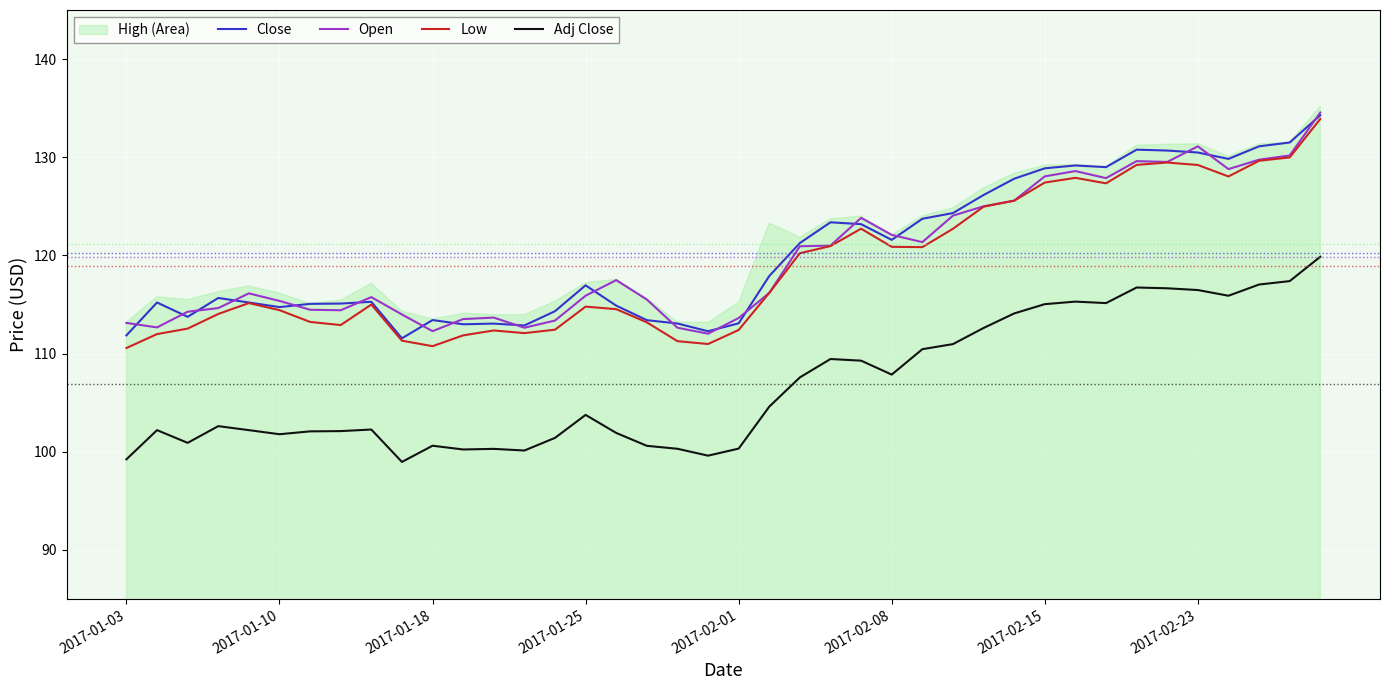

The value of Adj Close at 39 is 119.9. True or false?

True